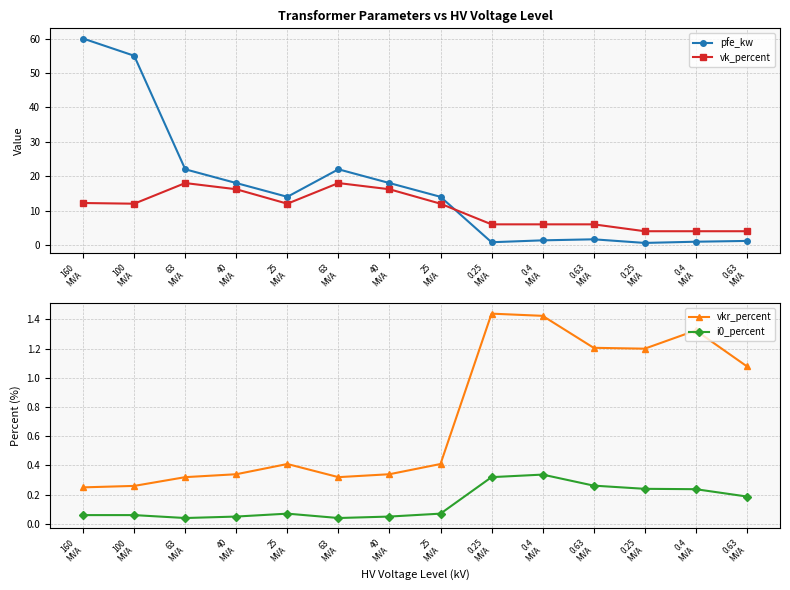

Which series has the widest spread of values?

pfe_kw